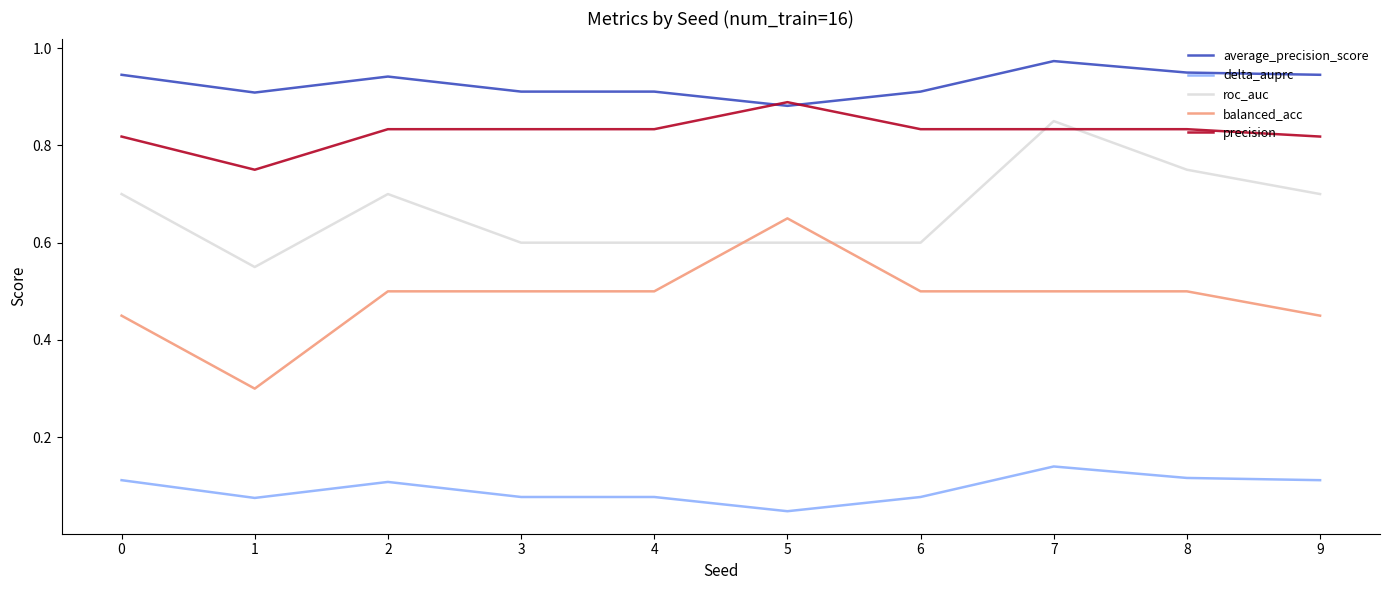

At 8, list the series in order from smallest to largest.

delta_auprc, balanced_acc, roc_auc, precision, average_precision_score